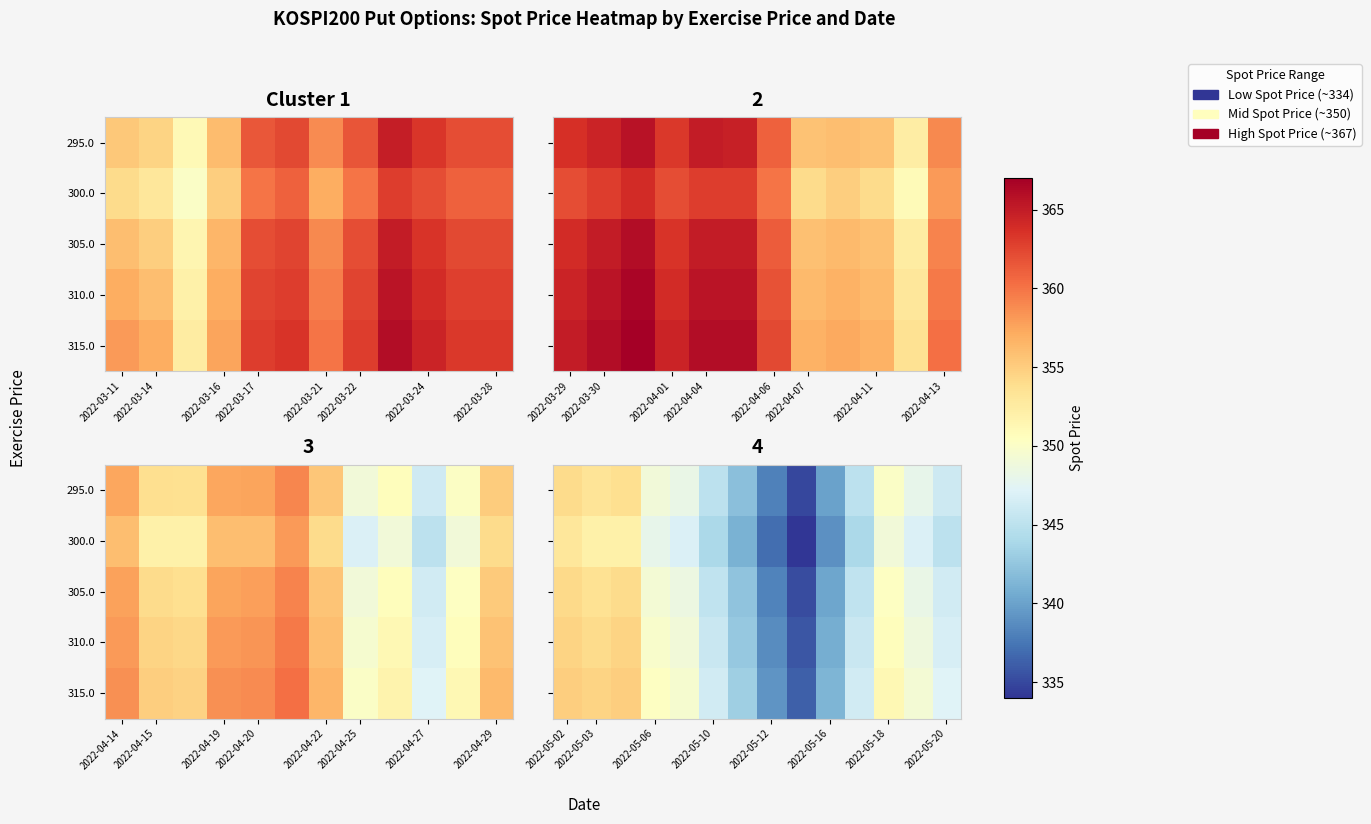

What is the difference between the maximum and minimum values in the 295.0 series?

19.0